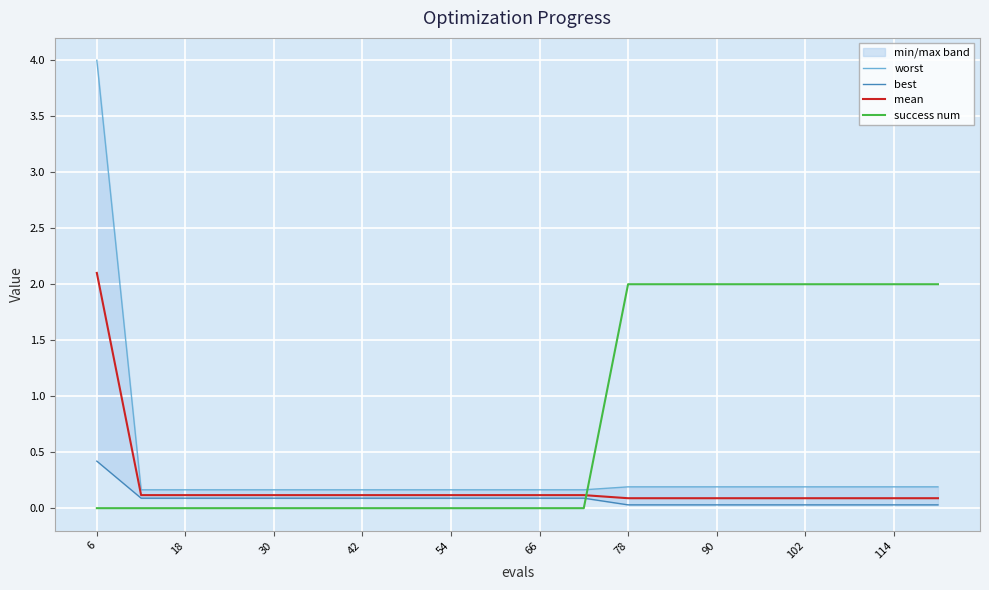

What is the minimum value for mean?

0.1